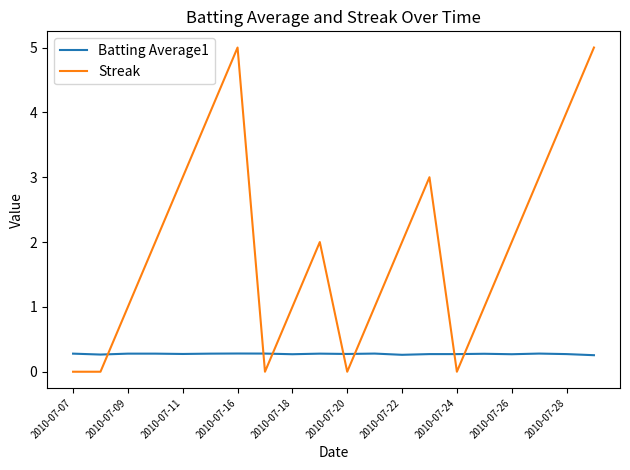

Rank the series by their average value, from lowest to highest.

Batting Average1, Streak